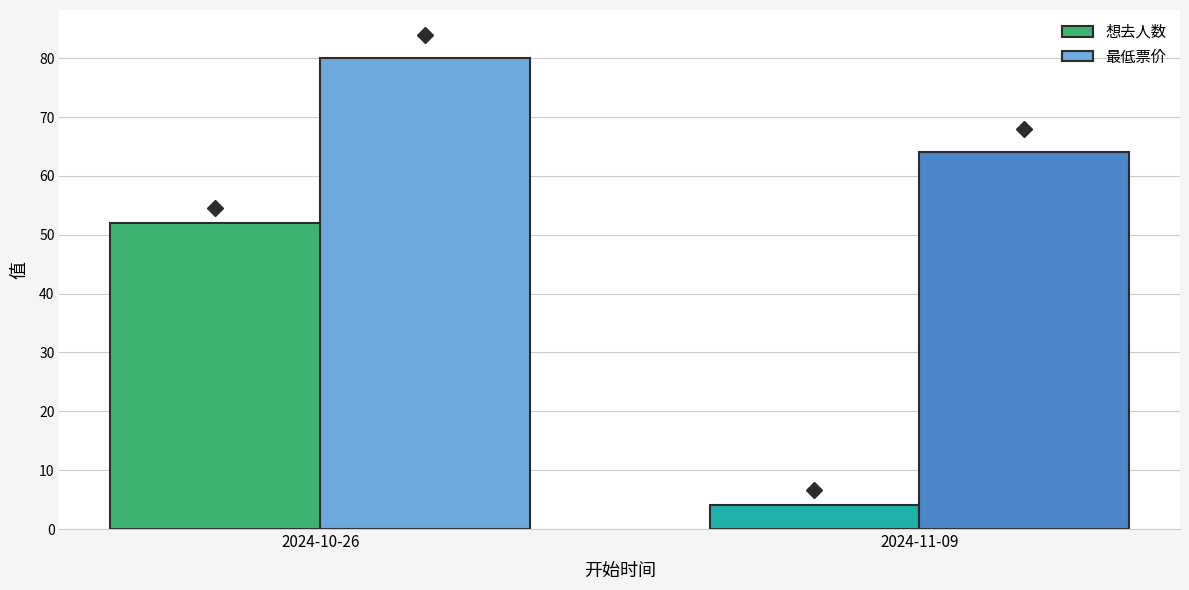

What position from the right is 2024-10-26?

2